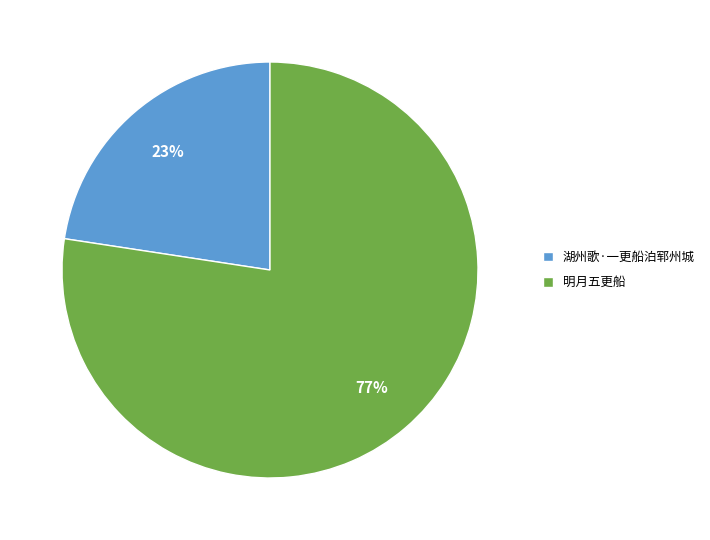

Does any single category account for the majority?

Yes